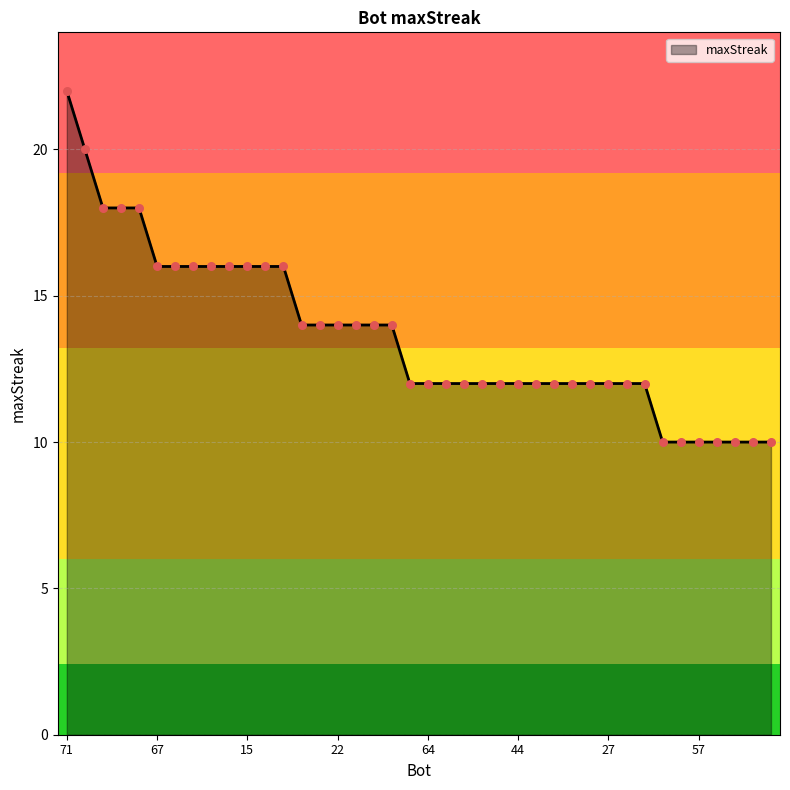

What is the difference between the maximum and minimum values?

12